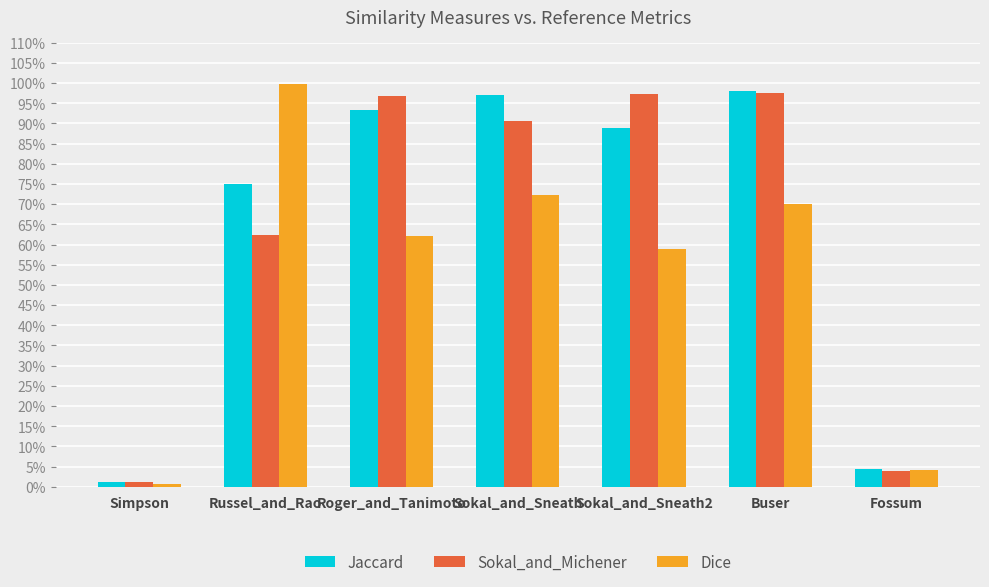

What are all the series names shown in the legend?

Jaccard, Sokal_and_Michener, Dice